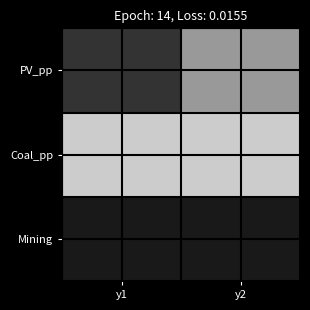

At how many categories does at least one series exceed 17?

2